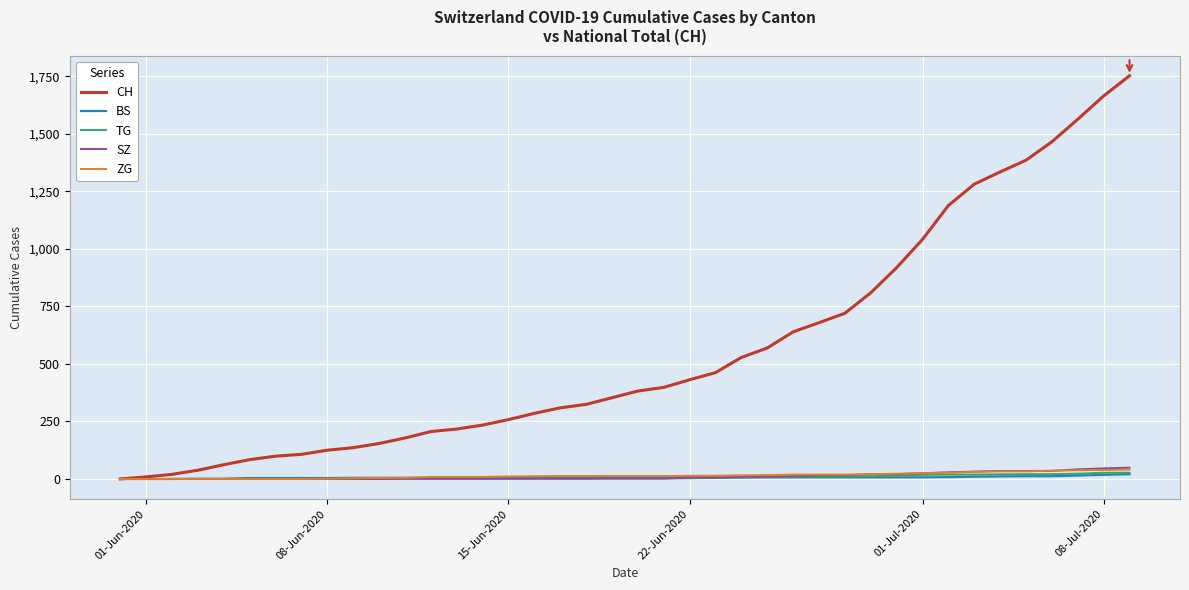

Does the chart display data point markers on the line(s)?

No